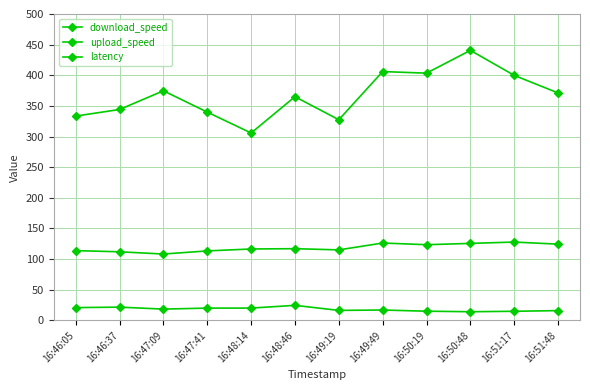

What is the value of the download_speed point at the 10th from the left?

440.7